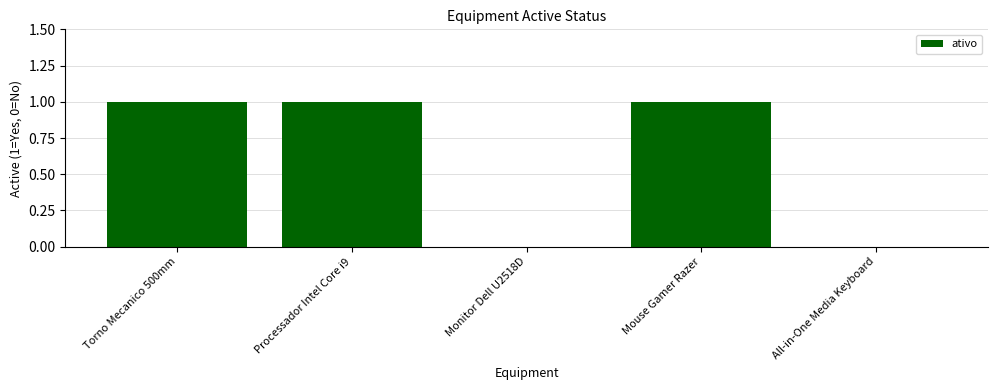

What is the sum of all values?

3